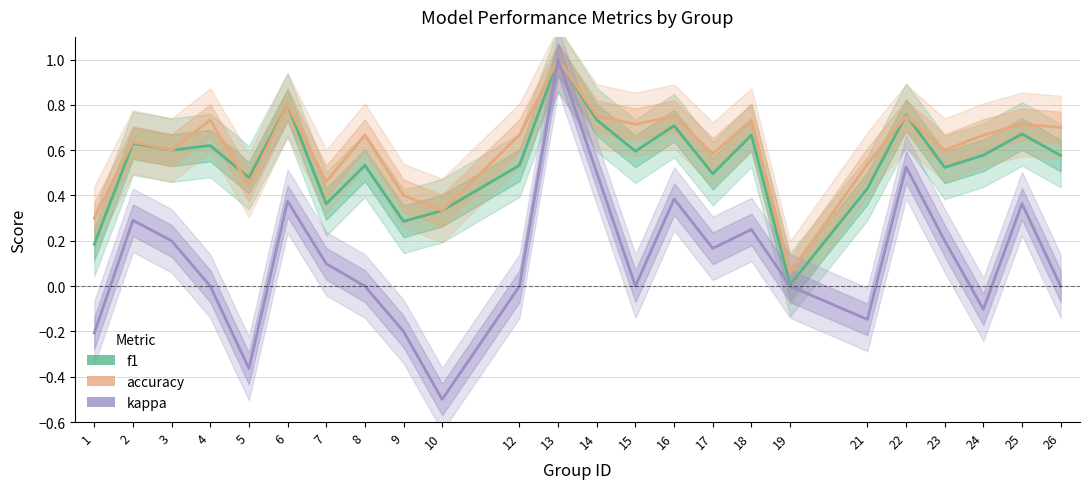

What is the sum of the f1 values at 13 and 25?

1.7